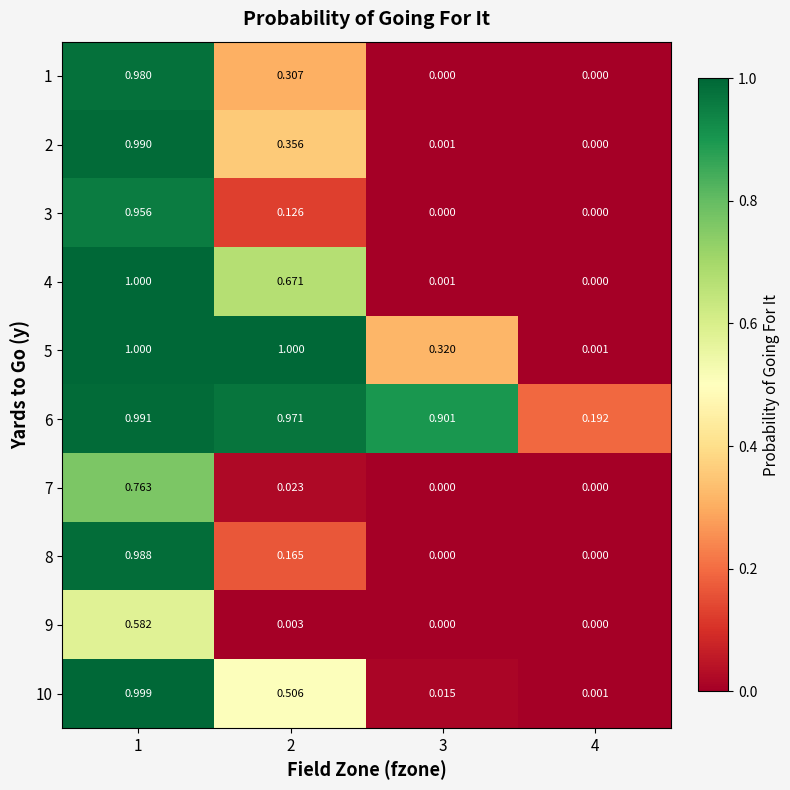

Is the value of 8 at 2 greater than the value of 7 at 4?

Yes